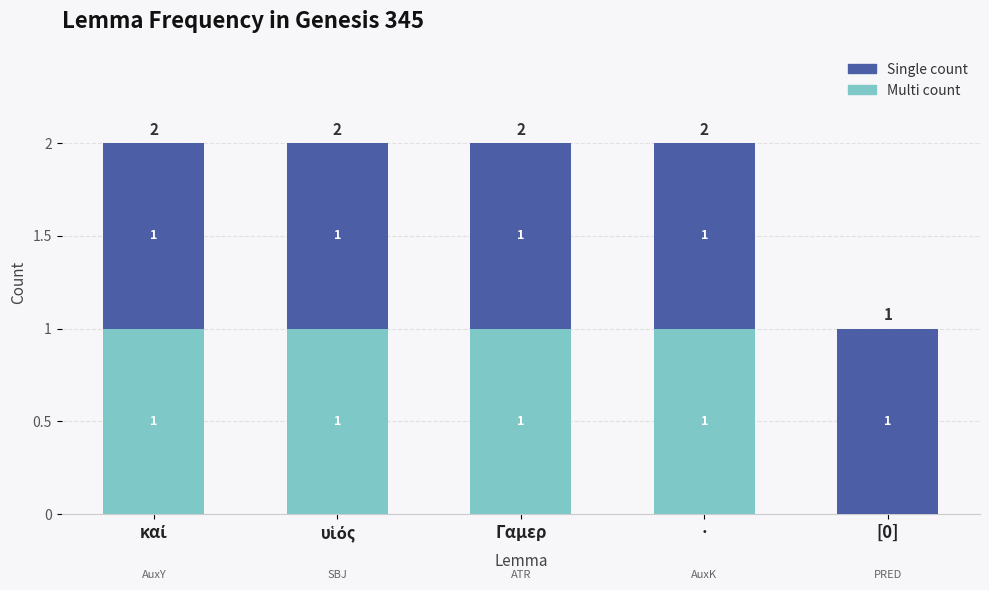

How many Multi count values are between 1 and 2?

4